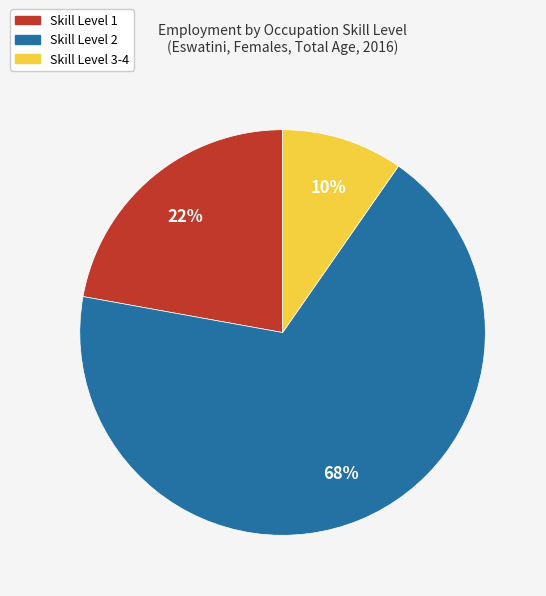

To the nearest percent, what is the average slice percentage?

33%